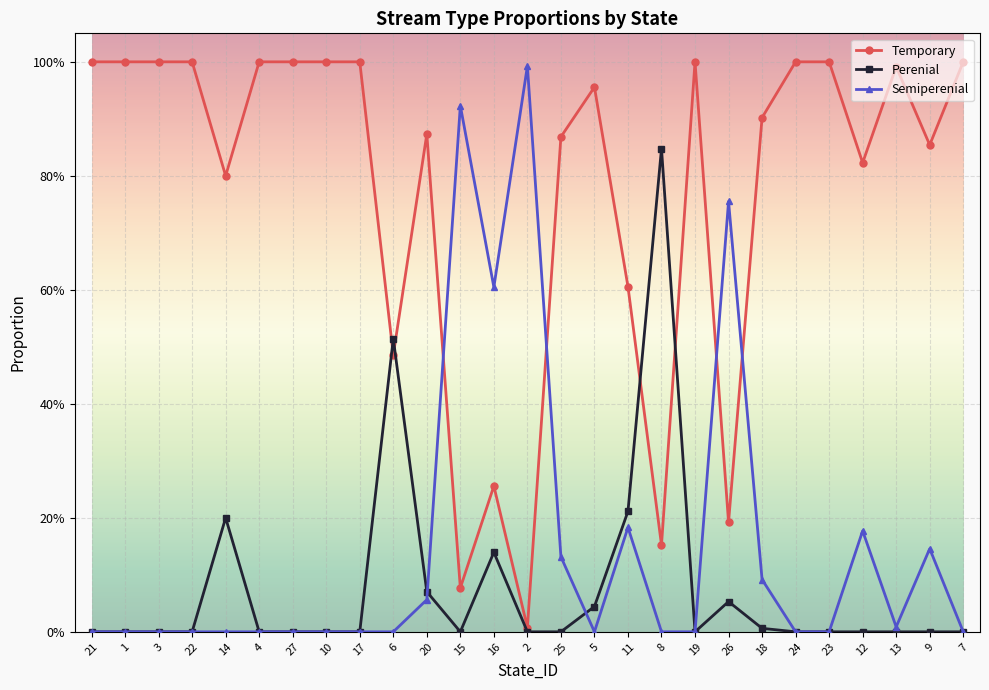

Between which two adjacent categories do Temporary and Semiperenial first intersect?

20 and 15